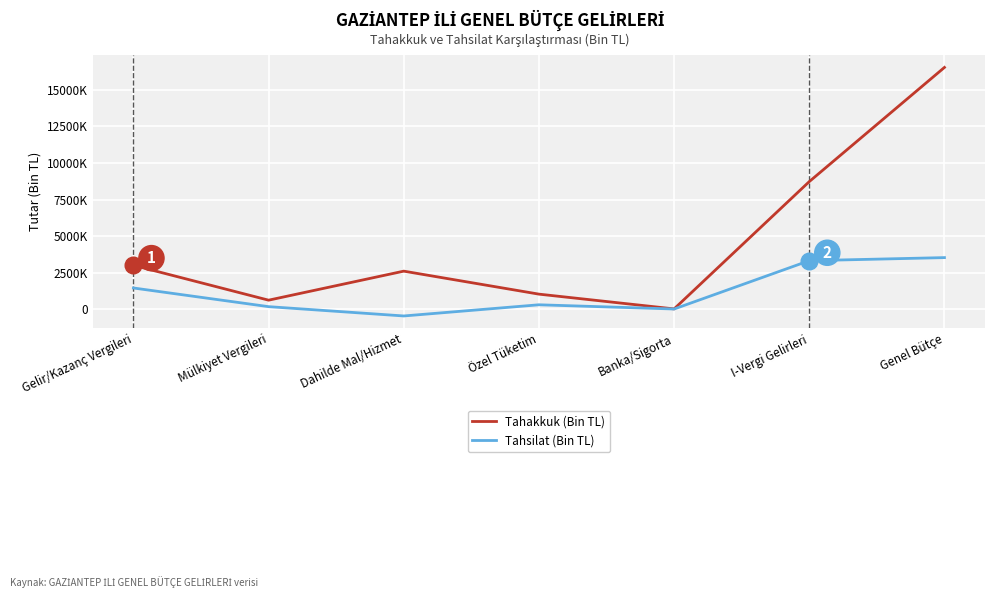

Does the chart display data point markers on the line(s)?

No